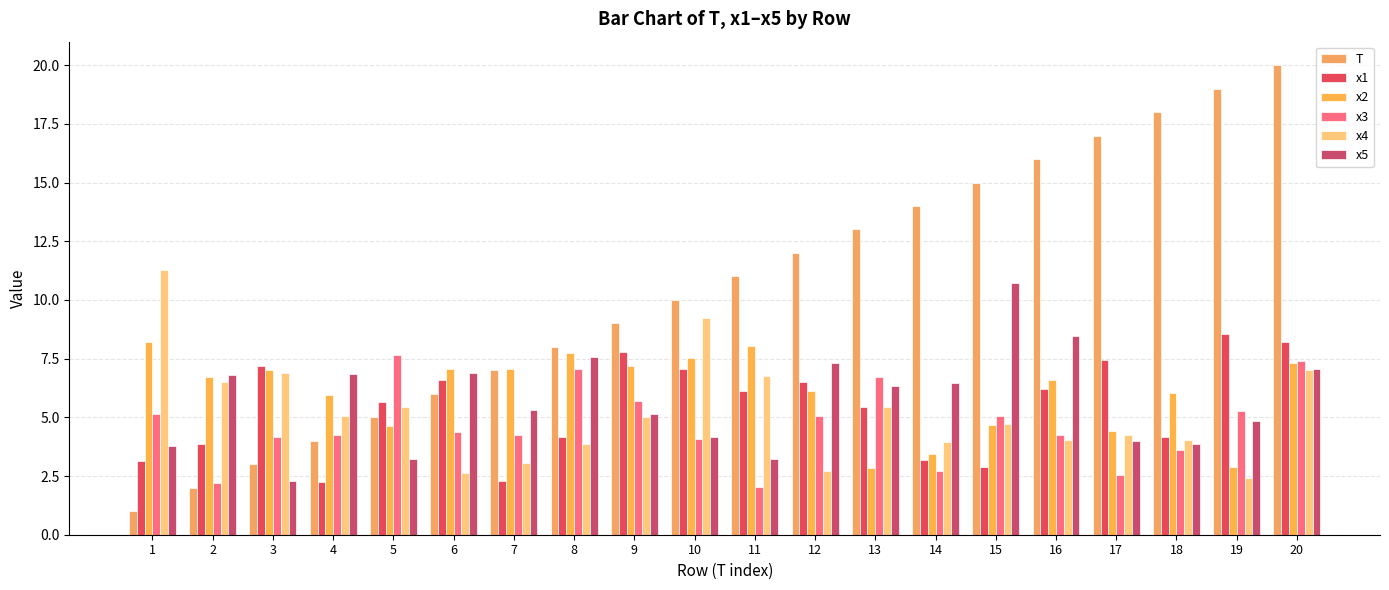

Does the chart contain stacked bars?

No